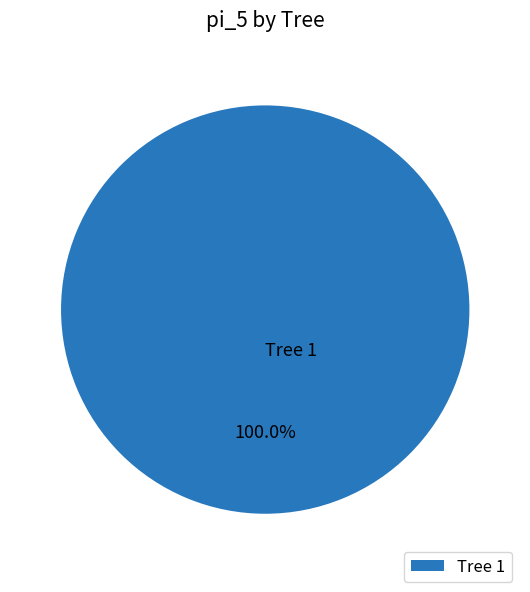

What percentage is the Tree 1 slice, to the nearest percent?

100%